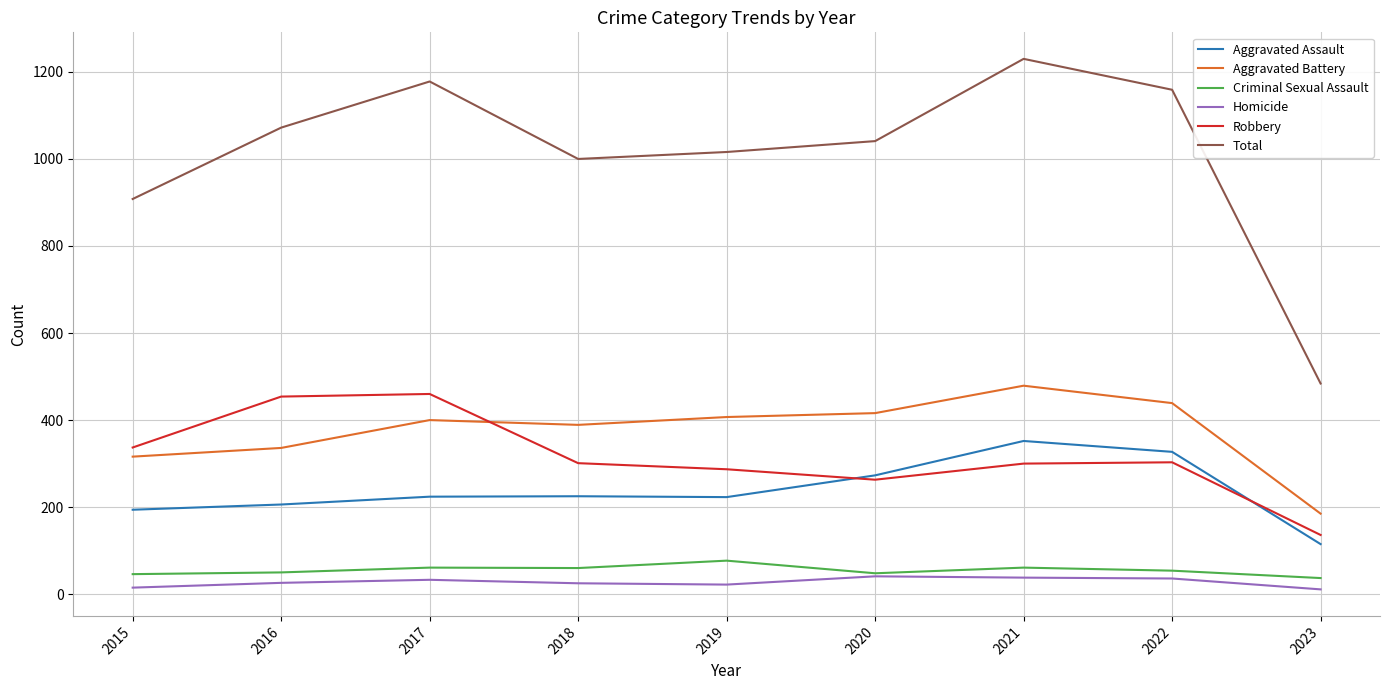

At which category does Aggravated Battery reach its first local peak?

2017